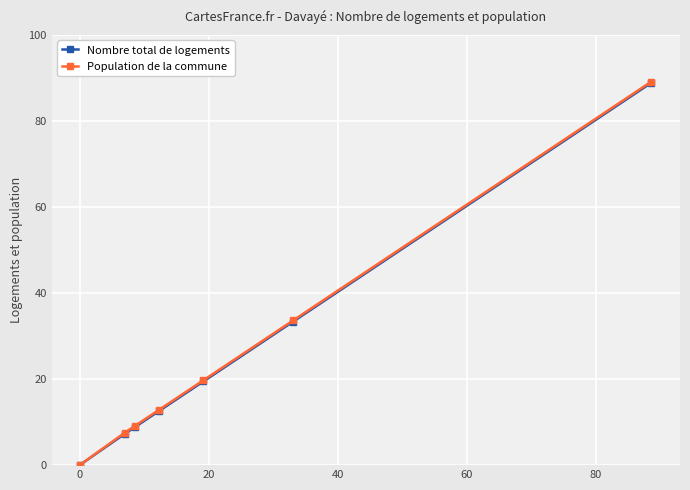

What is the greatest value displayed?

89.2